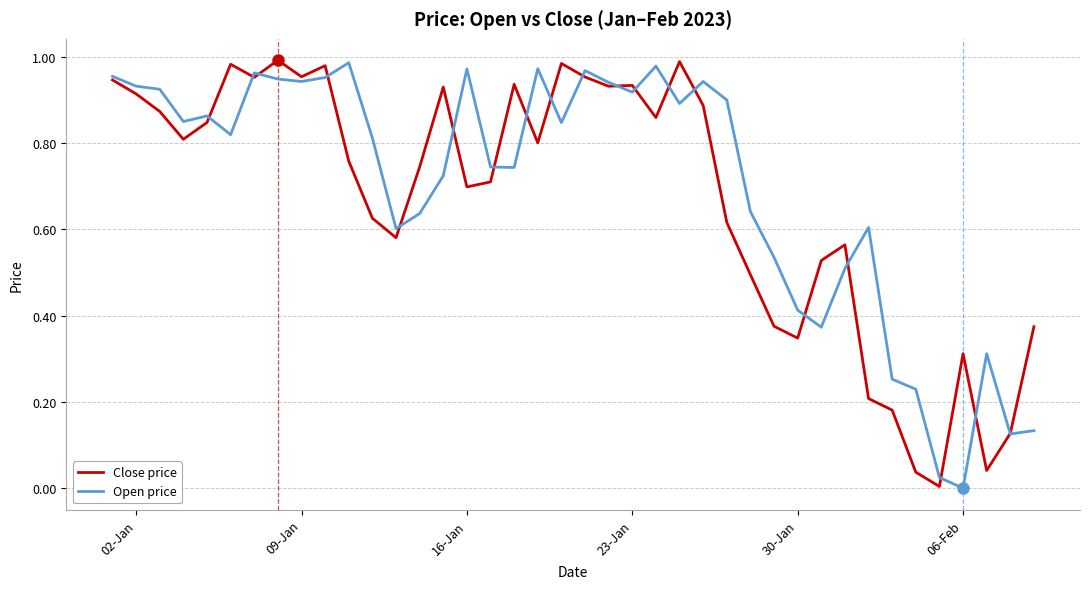

How many lines are shown in the chart?

2